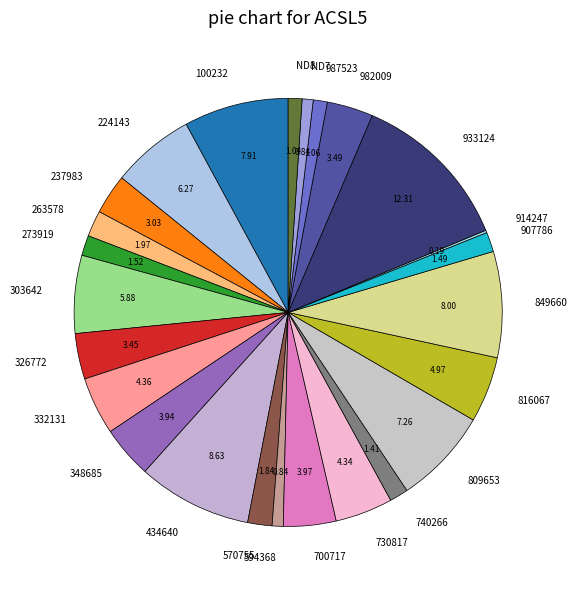

What is the largest slice in the pie chart?

933124